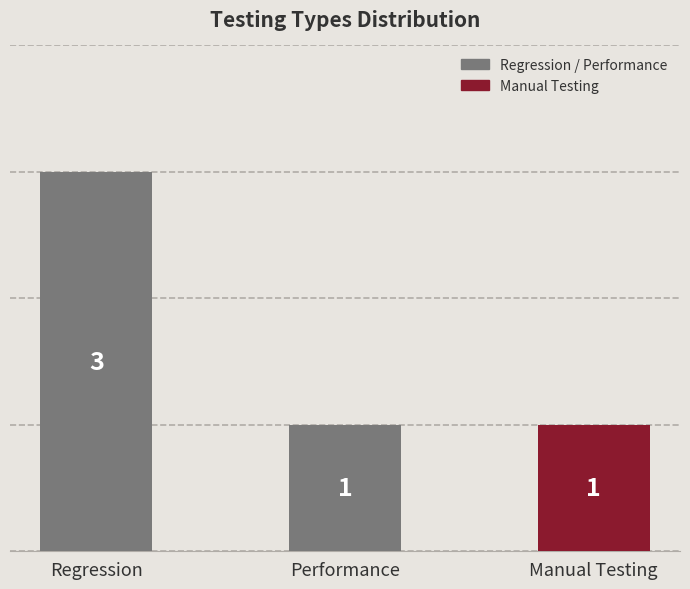

Does the chart contain stacked bars?

No